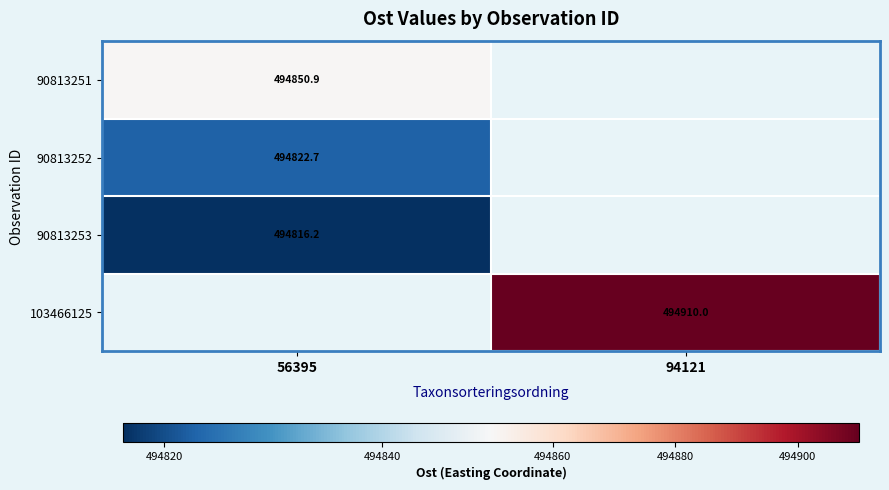

Is the value of 90813253 at 56395 greater than the value of 103466125 at 94121?

No